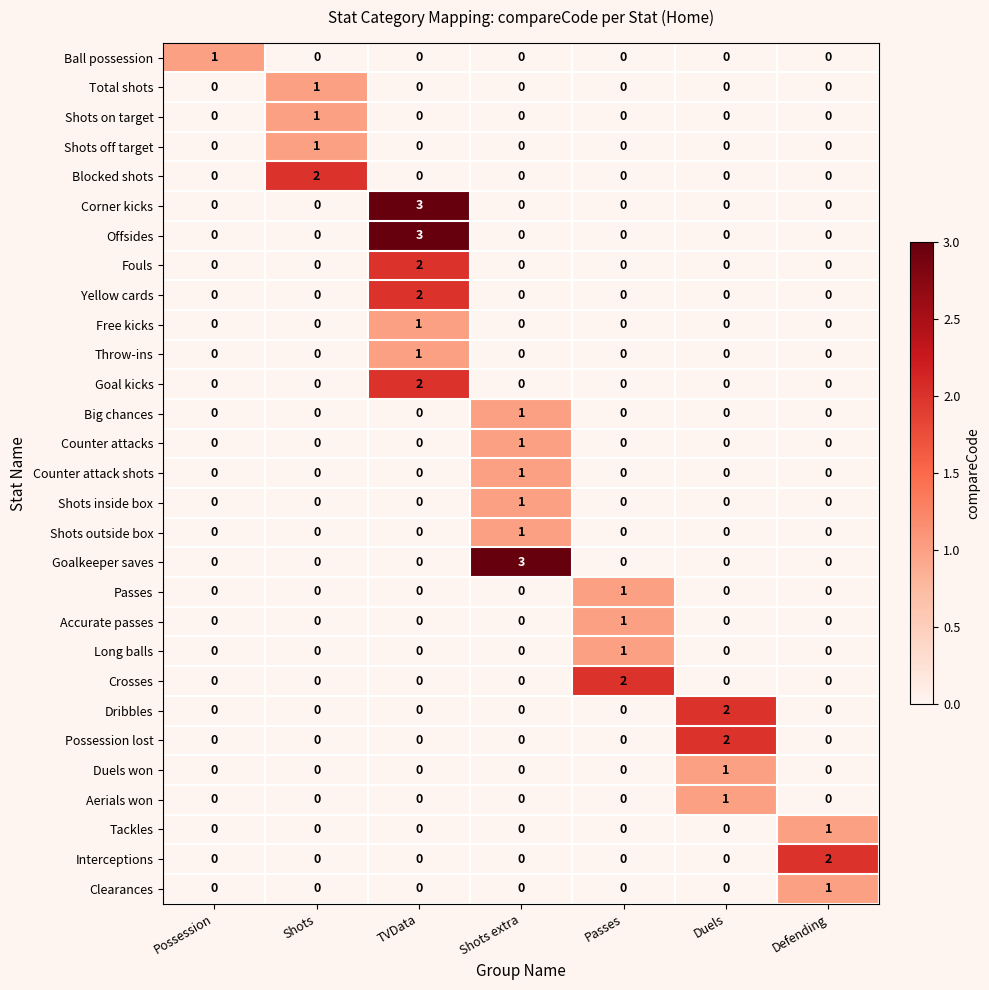

Which series changed the most between Shots and Shots extra?

Goalkeeper saves